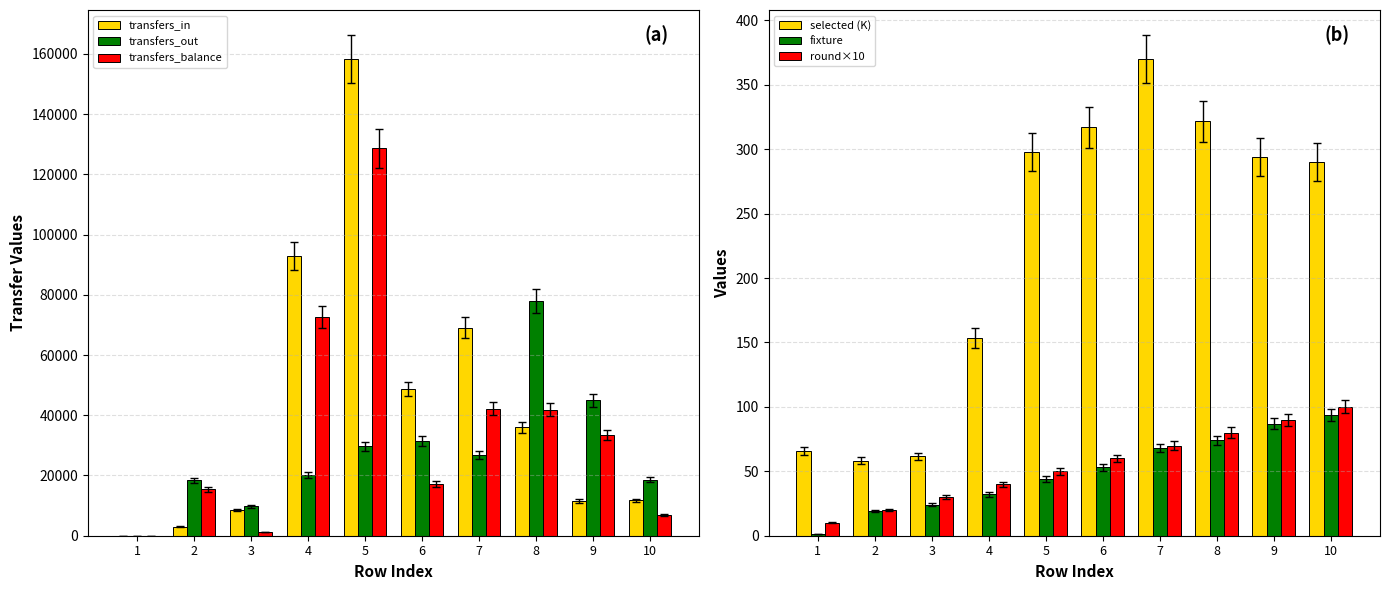

Reading left to right, transcribe all the data shown in this chart.

transfers_in: 0.0	3002.0	8528.0	92819.0	158336.0	48682.0	69121.0	35984.0	11545.0	11747.0
transfers_out: 0.0	18409.0	9772.0	20140.0	29659.0	31523.0	26920.0	77865.0	44901.0	18660.0
transfers_balance: 0.0	15407.0	1244.0	72679.0	128677.0	17159.0	42201.0	41881.0	33356.0	6913.0
selected (K): 65.7	58.2	61.5	153.5	297.7	317.1	370.1	321.5	293.6	289.9
fixture: 1.0	19.0	24.0	32.0	44.0	53.0	68.0	74.0	87.0	94.0
round×10: 10.0	20.0	30.0	40.0	50.0	60.0	70.0	80.0	90.0	100.0